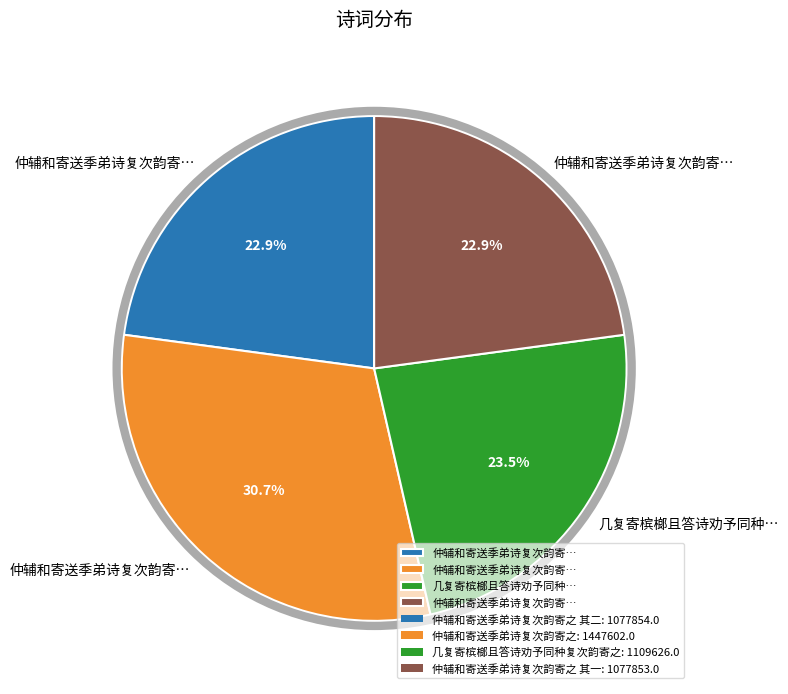

Is there any slice that represents more than half of the pie?

No